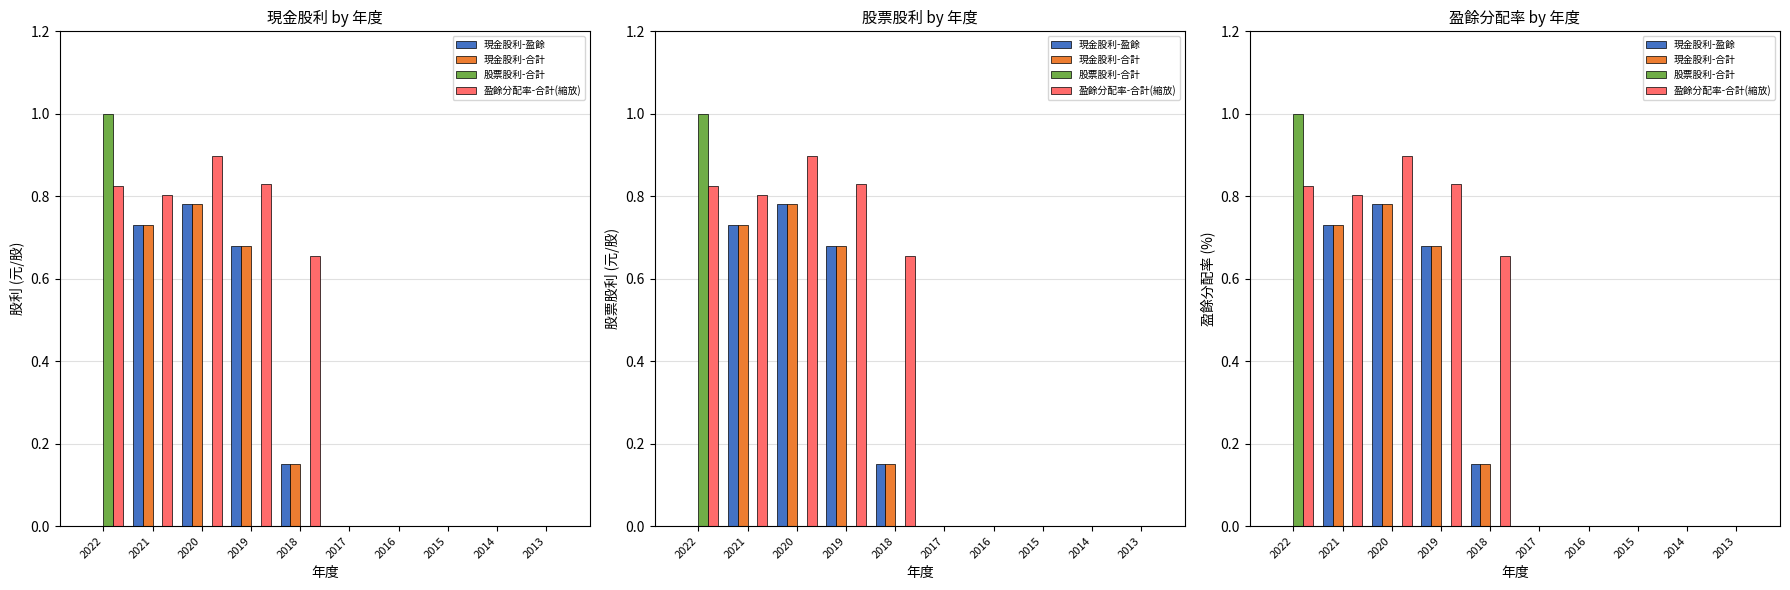

What is the sum of the 現金股利-盈餘 values at 2015 and 2018?

0.1